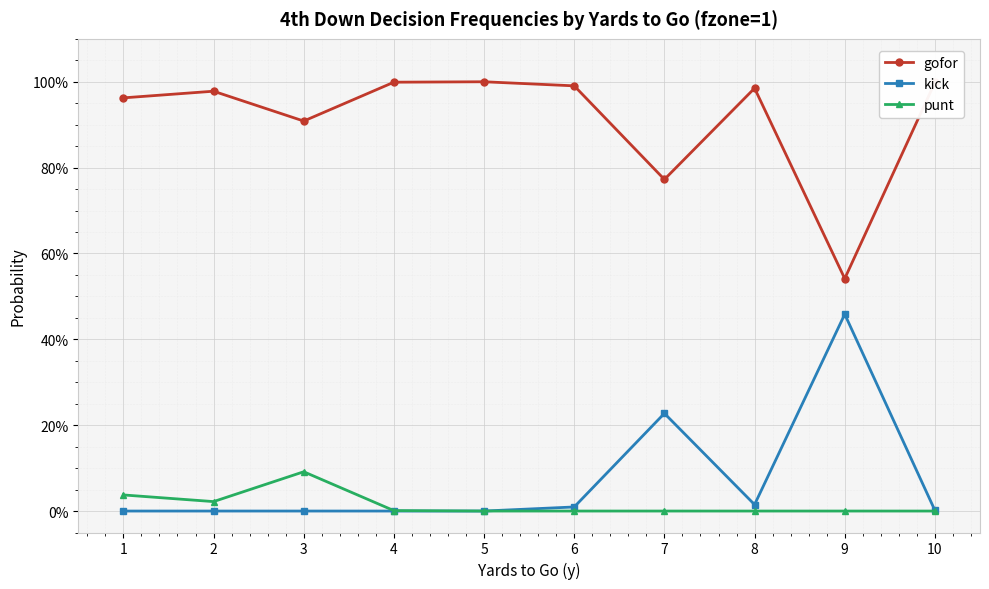

Which series has the largest range (max minus min)?

gofor